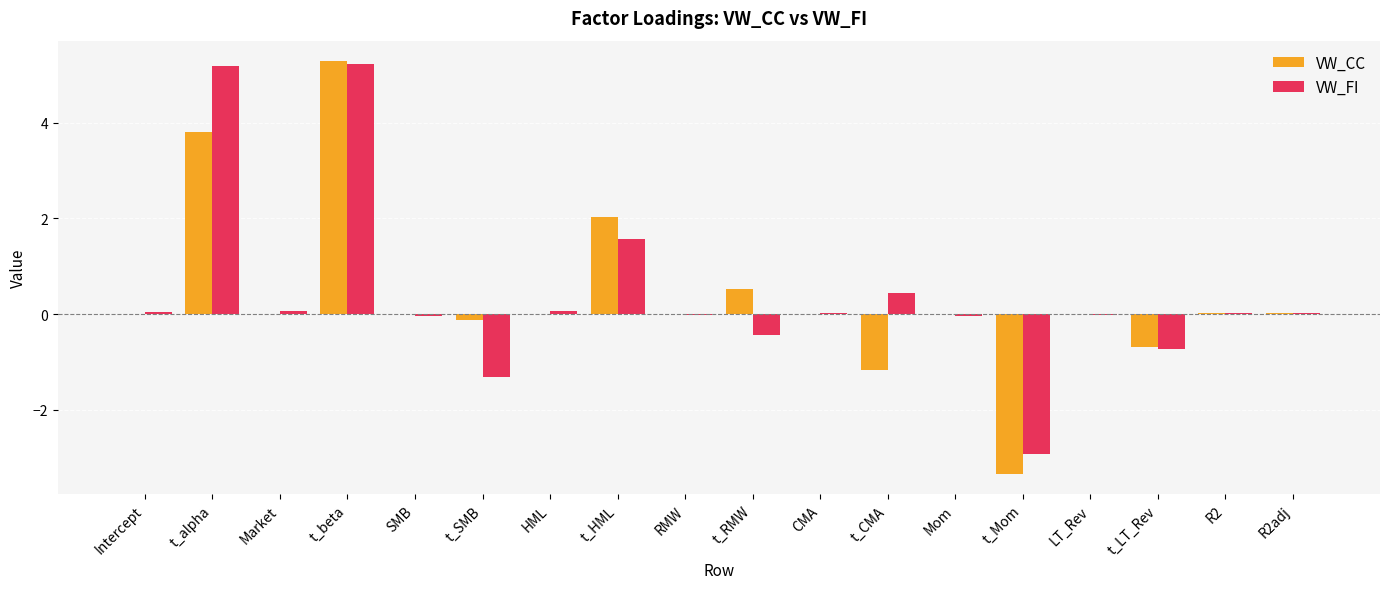

At which category is the sum across all series the highest?

t_beta